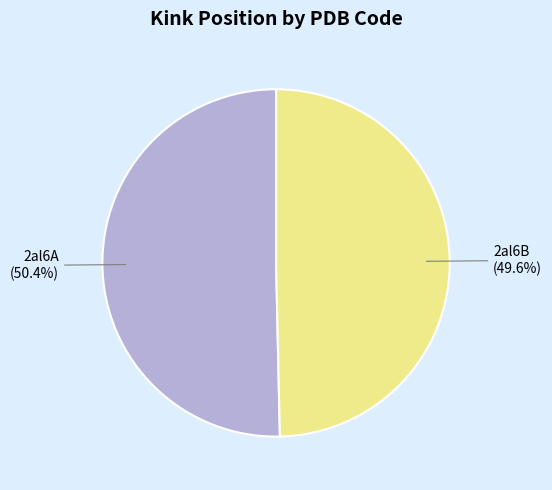

Which slice is the largest?

2al6A